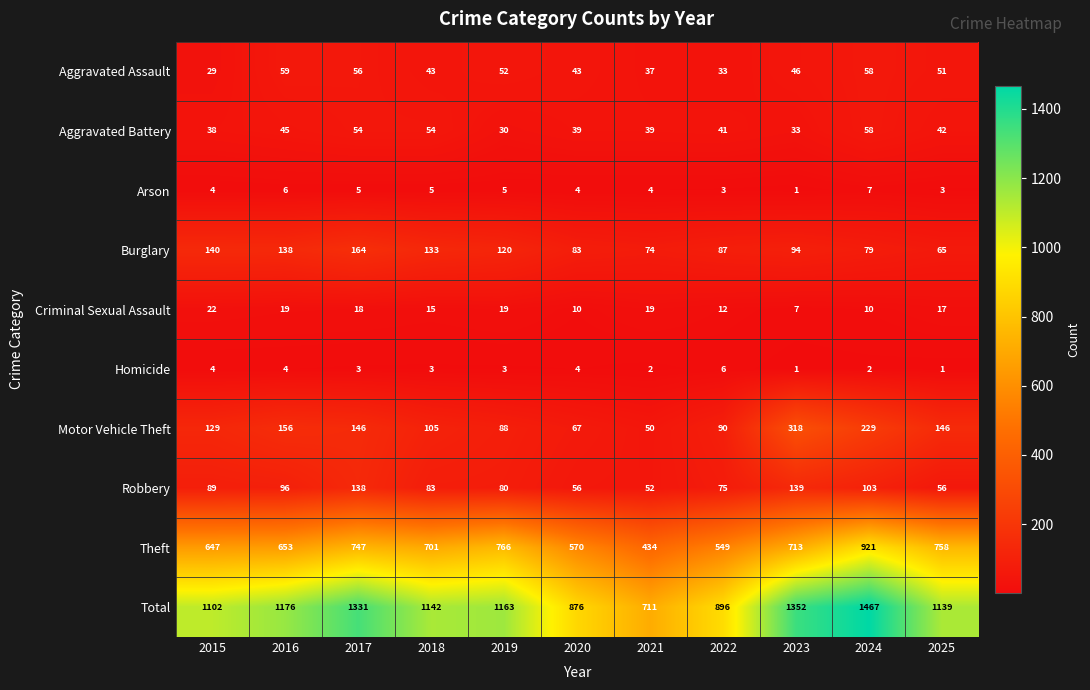

What is the total value across all series at 2019?

2326